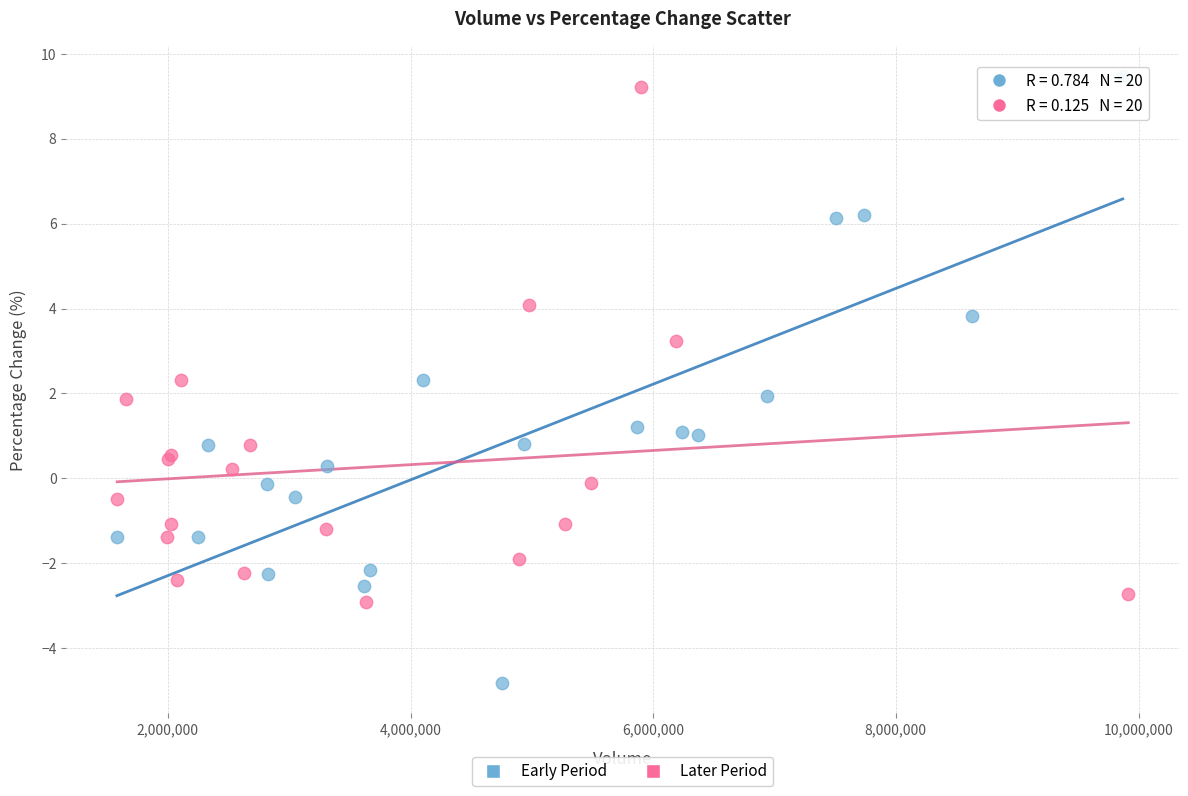

Which series contains the lowest Y value?

Early Period